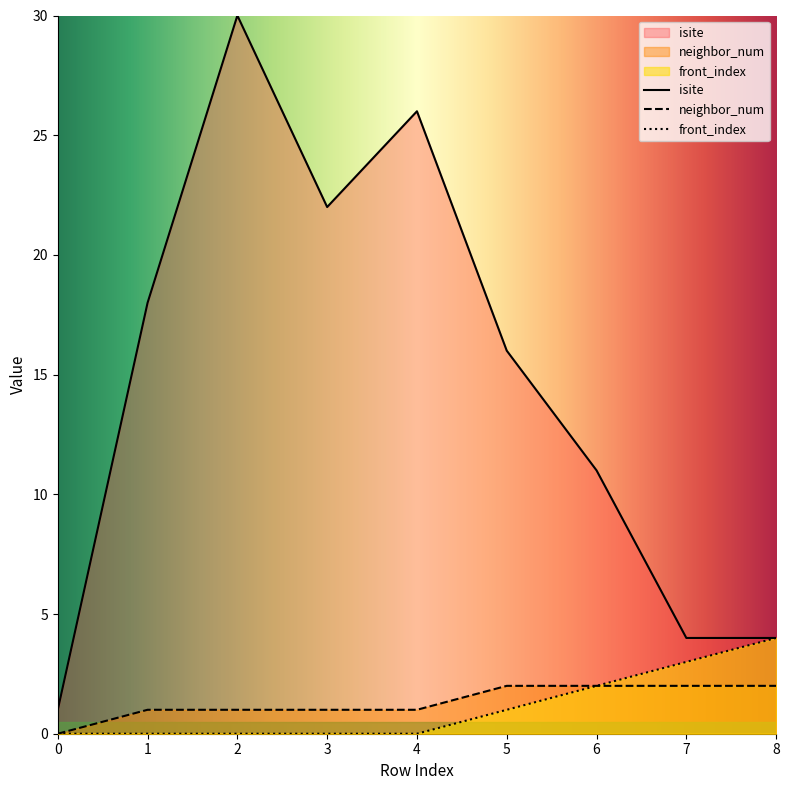

Is it true that front_index equals 0 at 4?

True